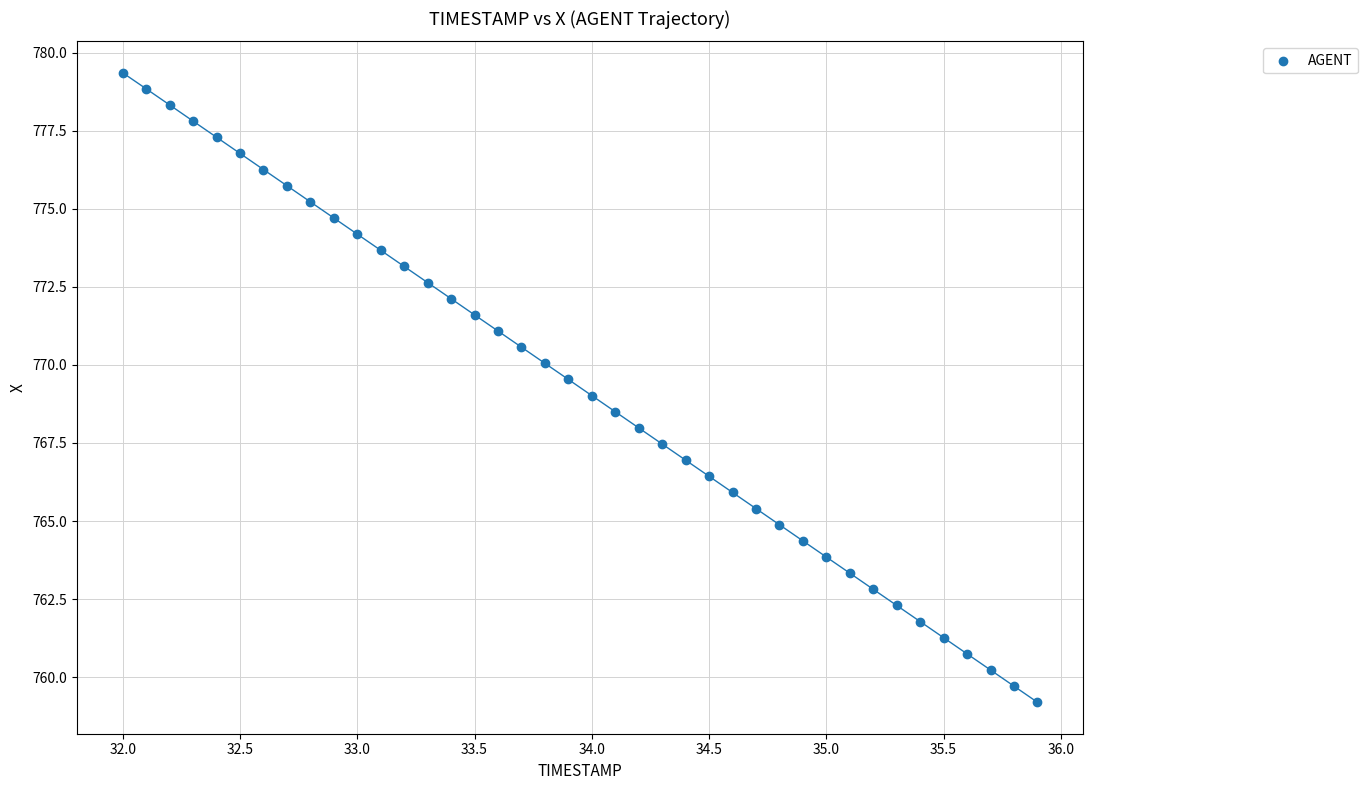

What is the range of X values (max minus min)?

3.9